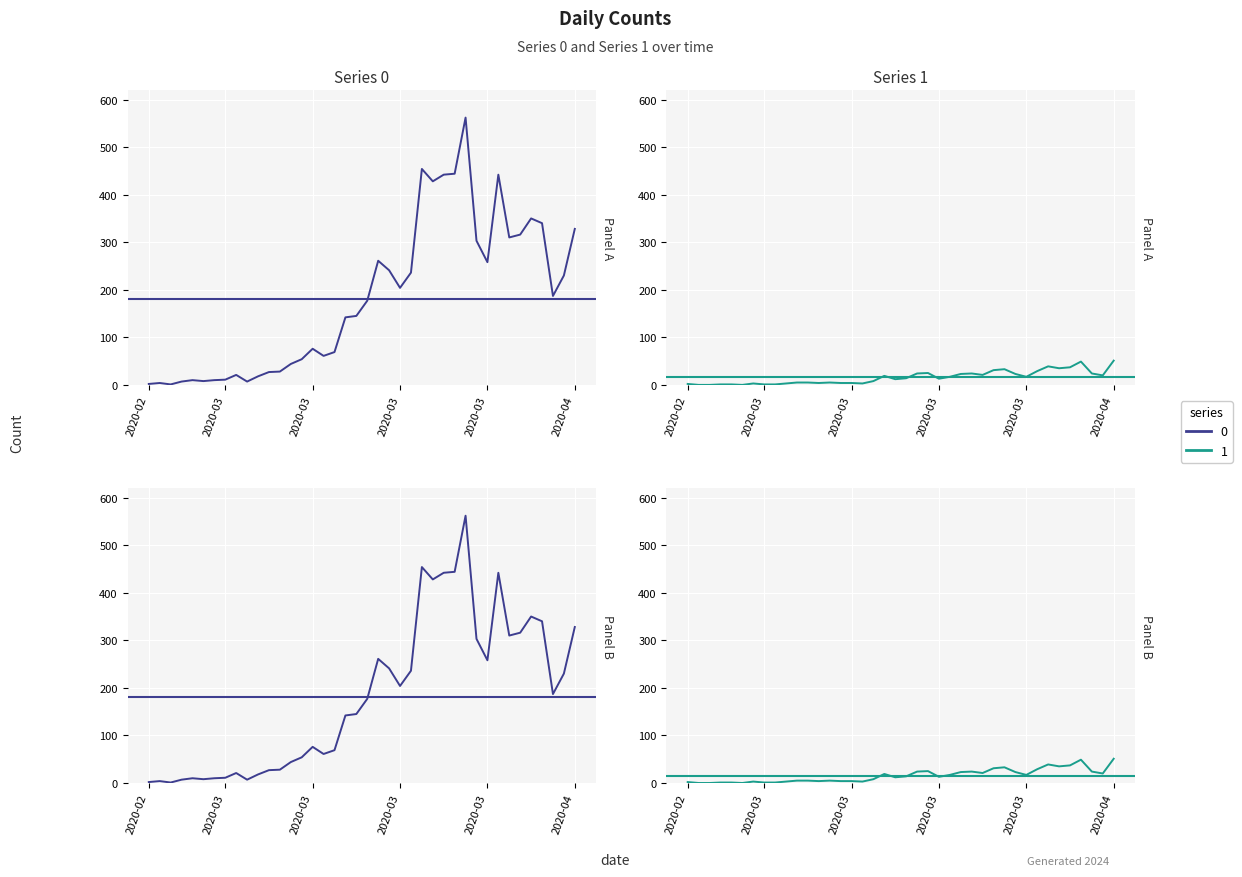

Does the chart display data point markers on the line(s)?

No